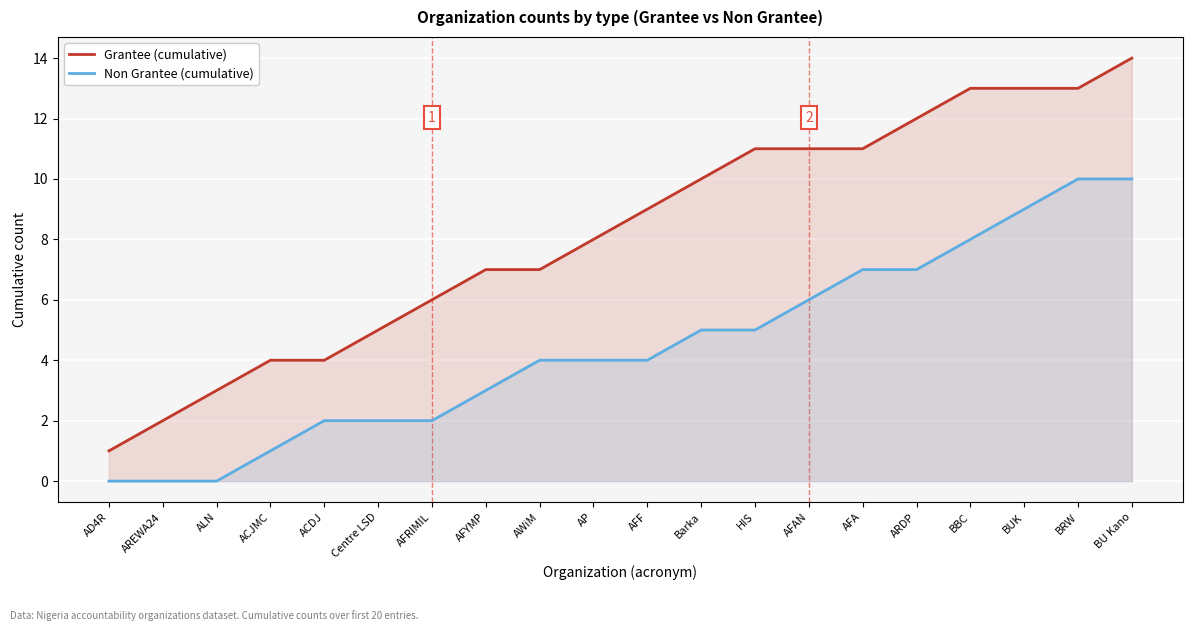

What is the label of the 10th point from the right?

AFF